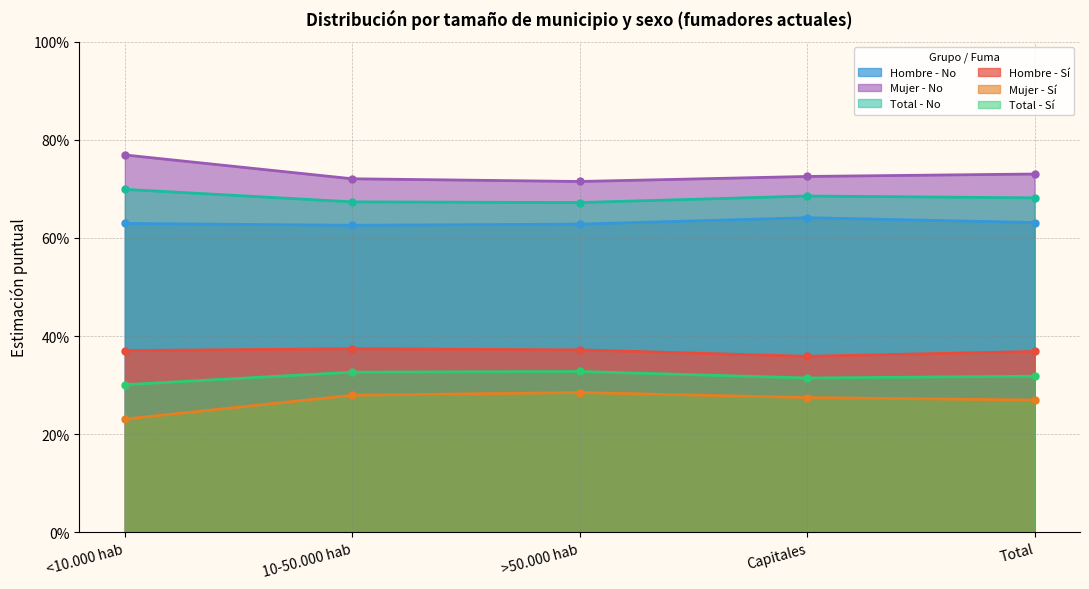

At >50.000 hab, list the series in order from smallest to largest.

Mujer - Sí, Total - Sí, Hombre - Sí, Hombre - No, Total - No, Mujer - No